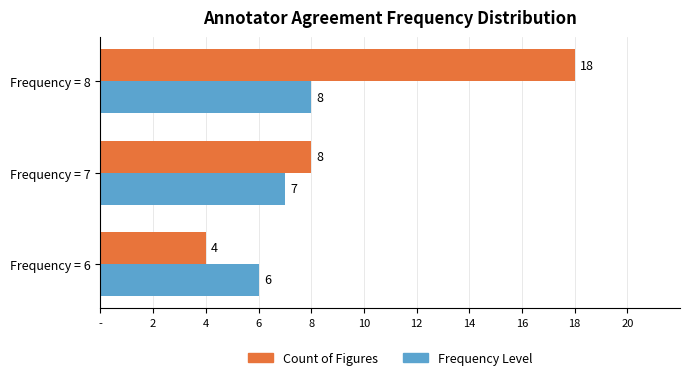

Which series has the largest range (max minus min)?

Count of Figures